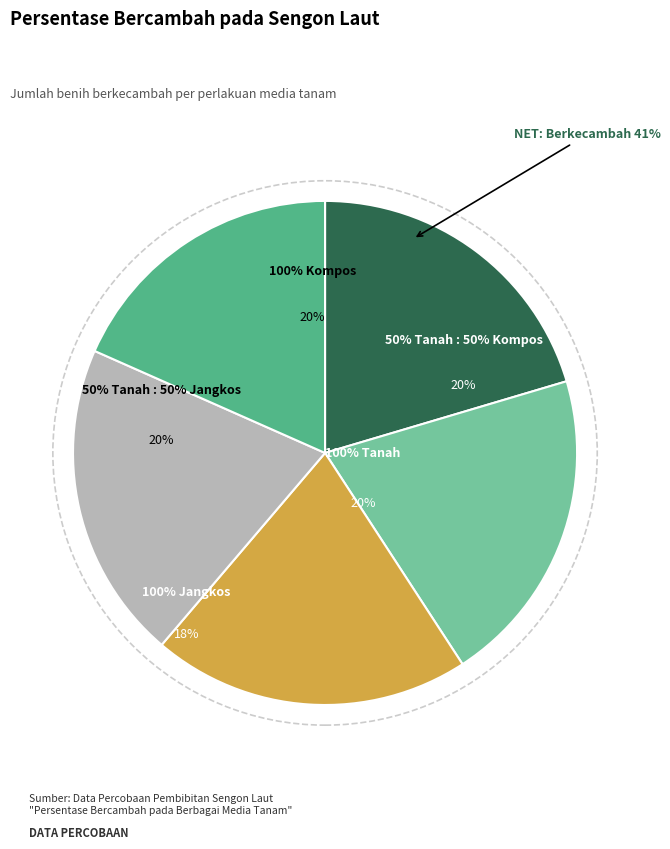

The 50% Tanah : 50% Kompos slice represents 20% of the pie. True or false?

True